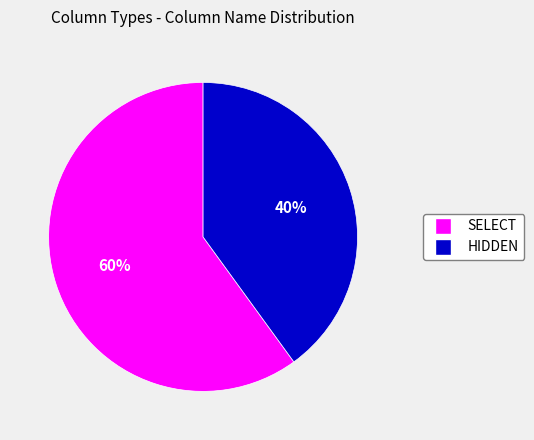

To the nearest percent, what is the average slice percentage?

50%